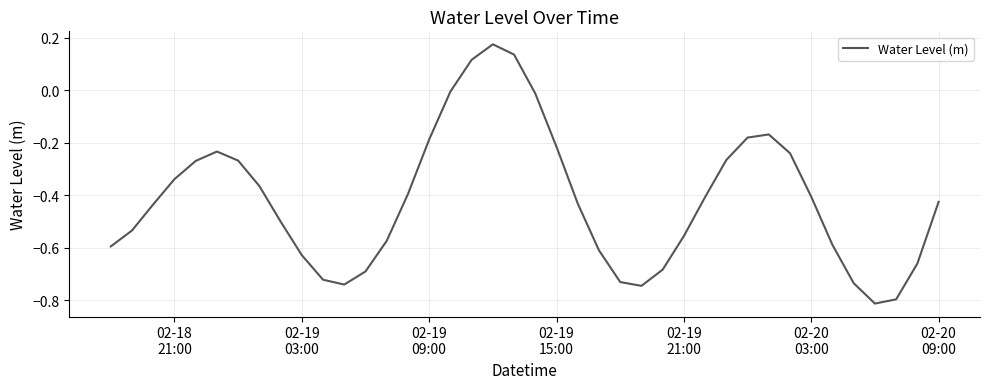

What is the difference between the maximum and minimum values?

1.0